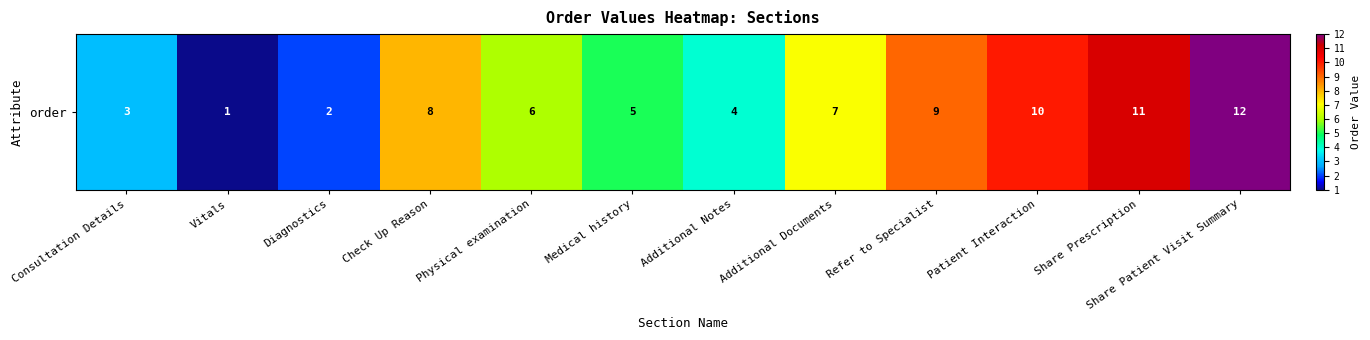

What is the average value?

6